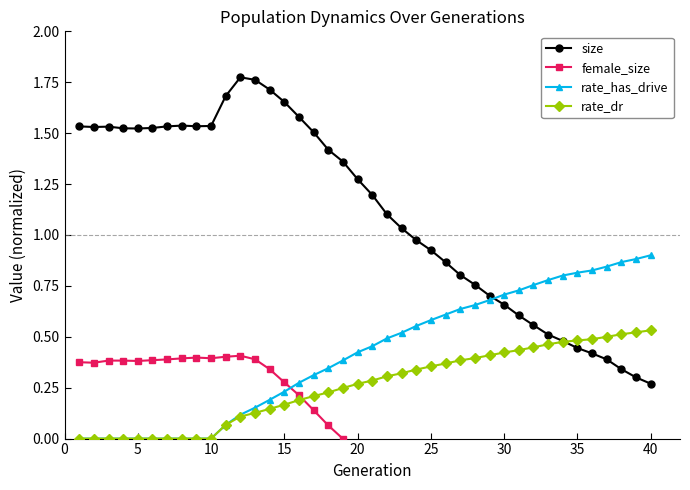

What is the average value of the female_size series?

-0.1